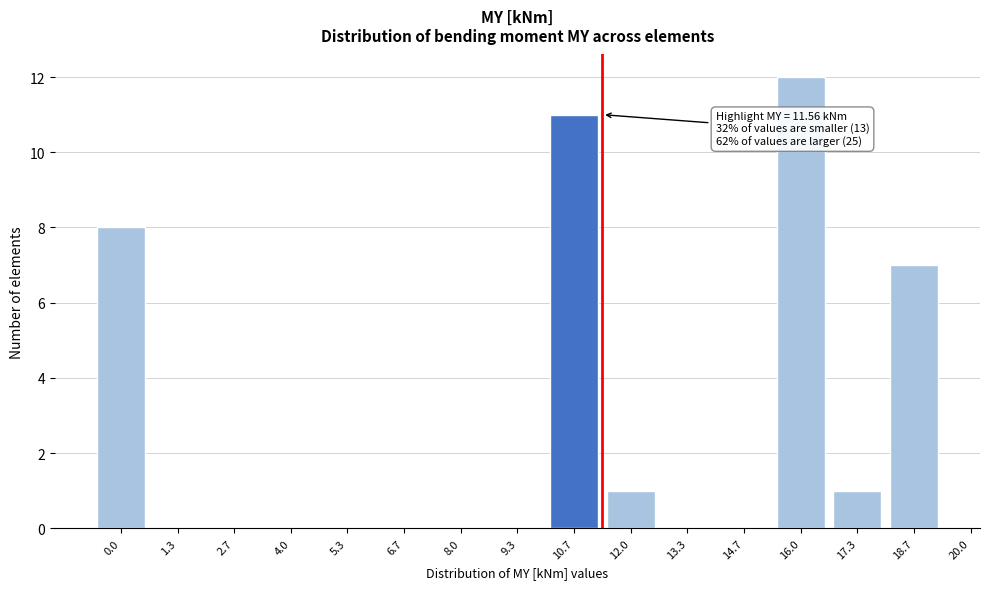

Reading right to left, transcribe all the data shown in this chart.

18.7=7	17.3=1	16.0=12	14.7=0	13.3=0	12.0=1	10.7=11	9.3=0	8.0=0	6.7=0	5.3=0	4.0=0	2.7=0	1.3=0	0.0=8